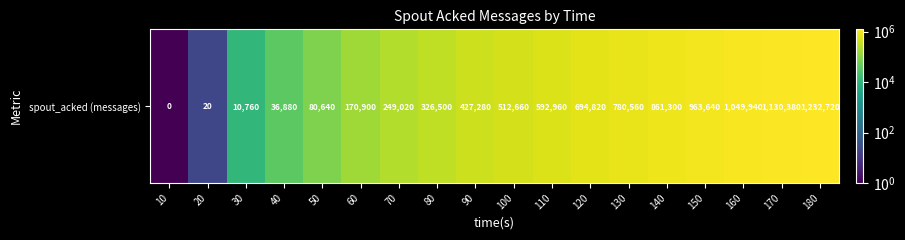

What is the maximum value shown in the chart?

1232720.0